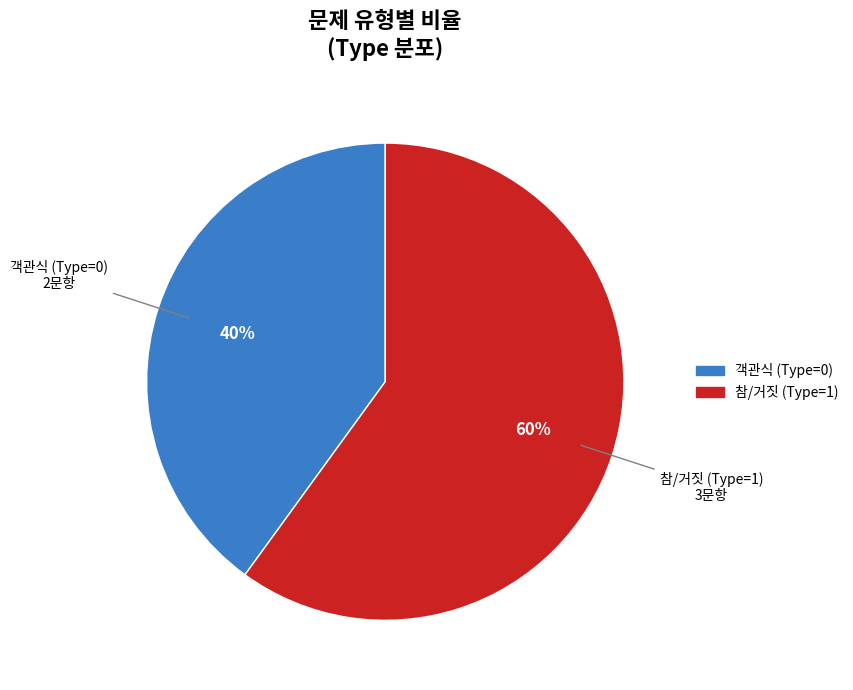

To the nearest percent, what is the average slice percentage?

50%